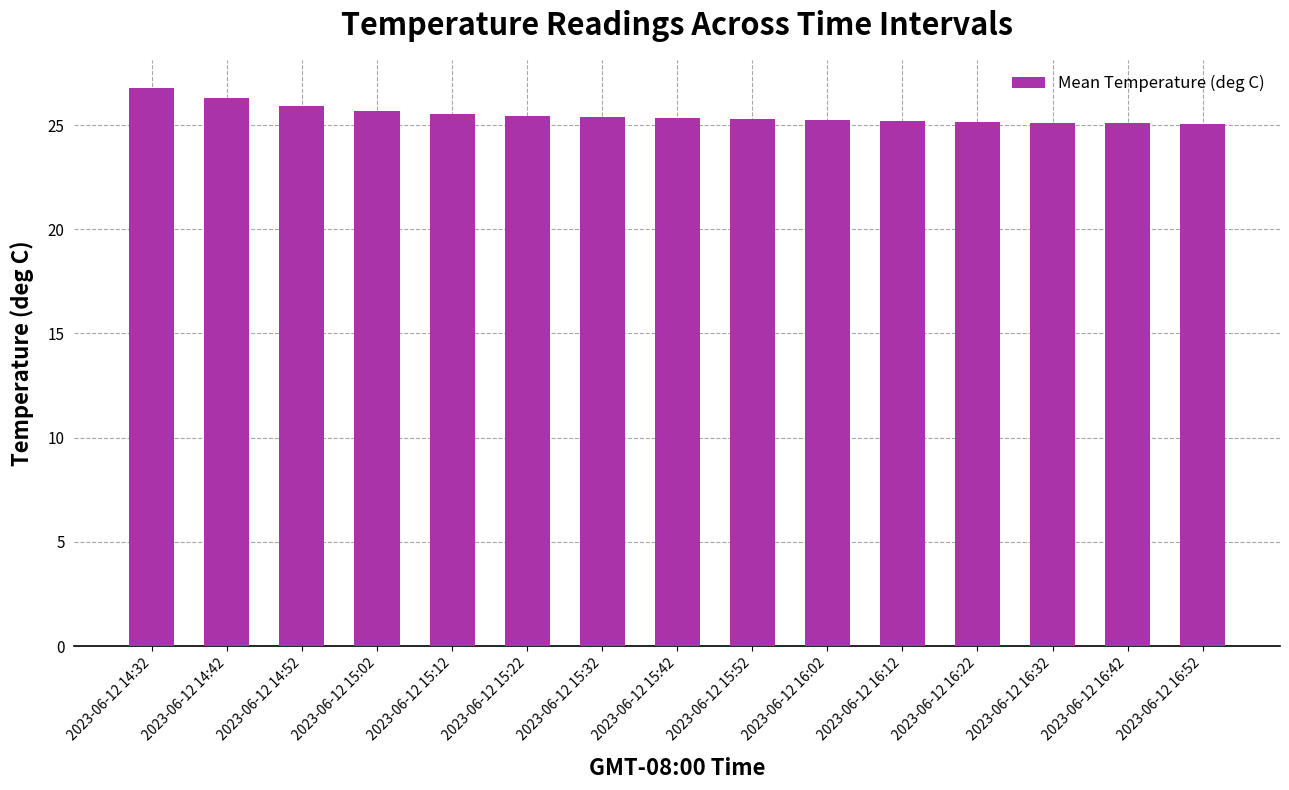

Approximately how many times larger is the value at 2023-06-12 15:42 compared to 2023-06-12 15:02?

1.0